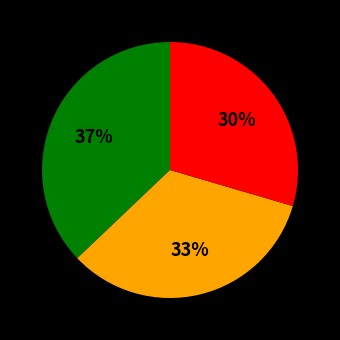

Does any single category account for the majority?

No